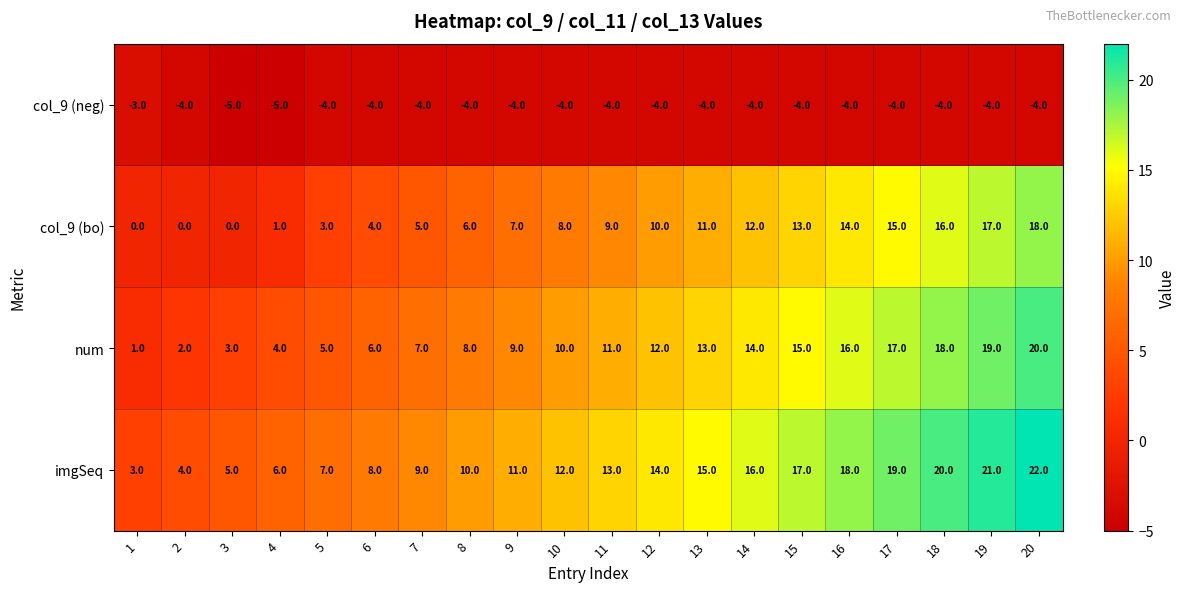

What is the spread (max minus min) of values at 9?

15